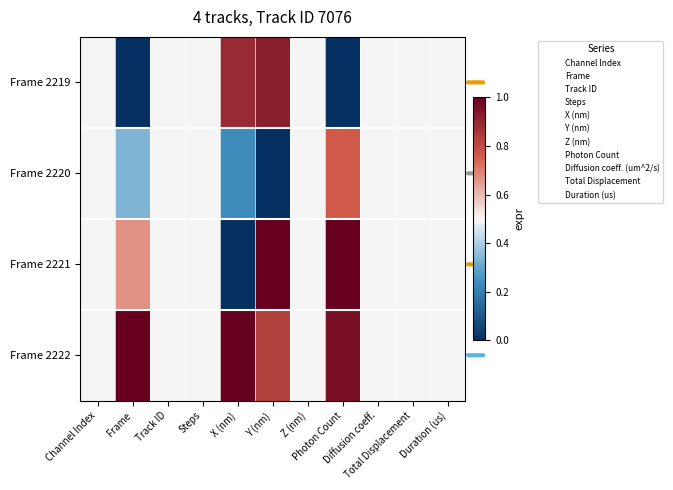

Which has a higher value, Frame or Z (nm)?

Z (nm)